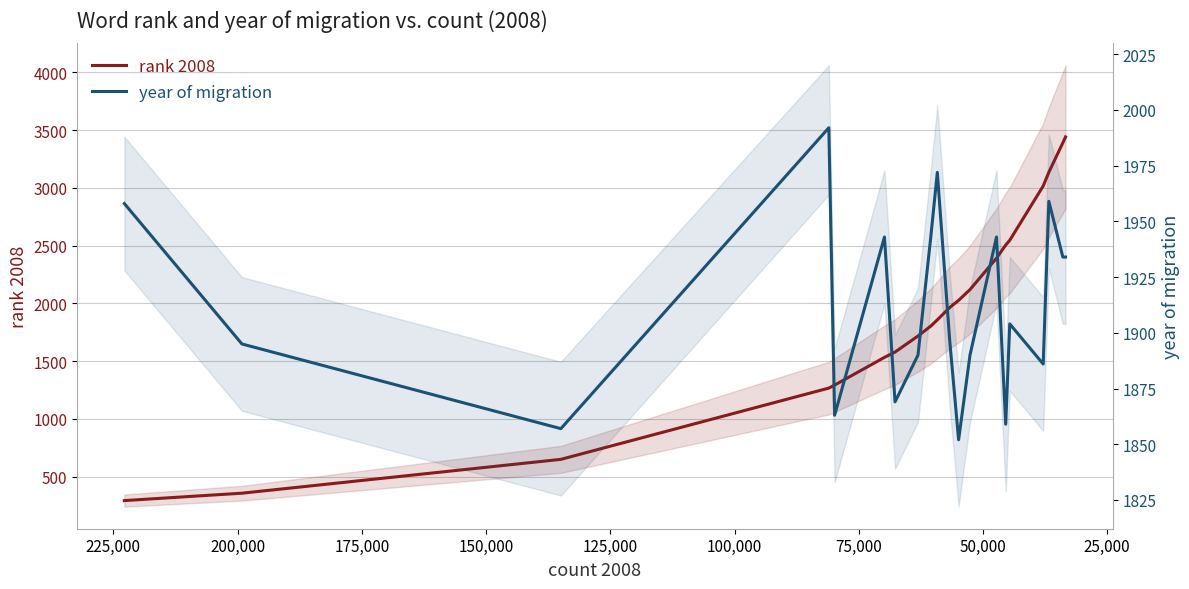

How many interior local peaks does the year of migration series have?

6